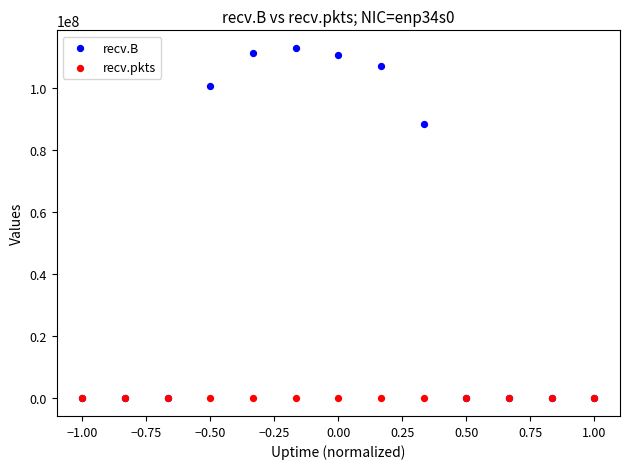

What are all the series names shown in the legend?

recv.B, recv.pkts